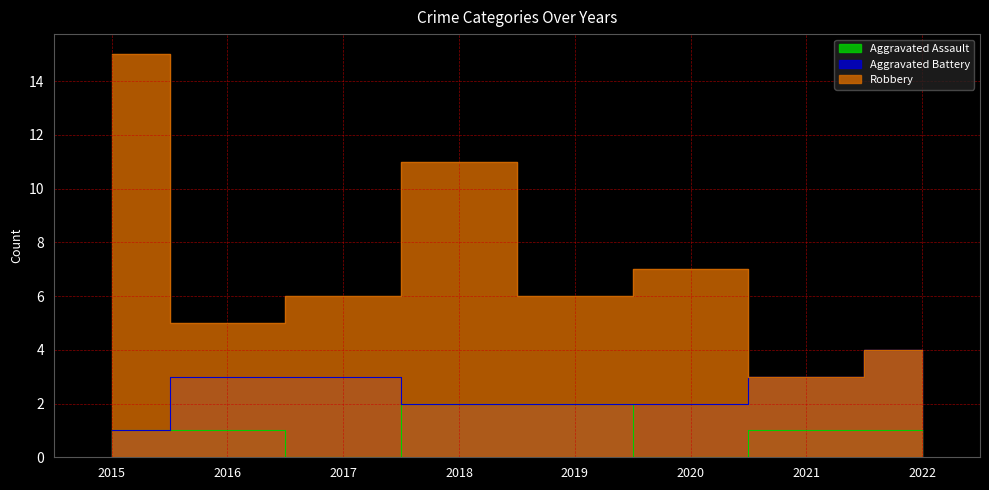

The value of Robbery at 2019 is 10. True or false?

False